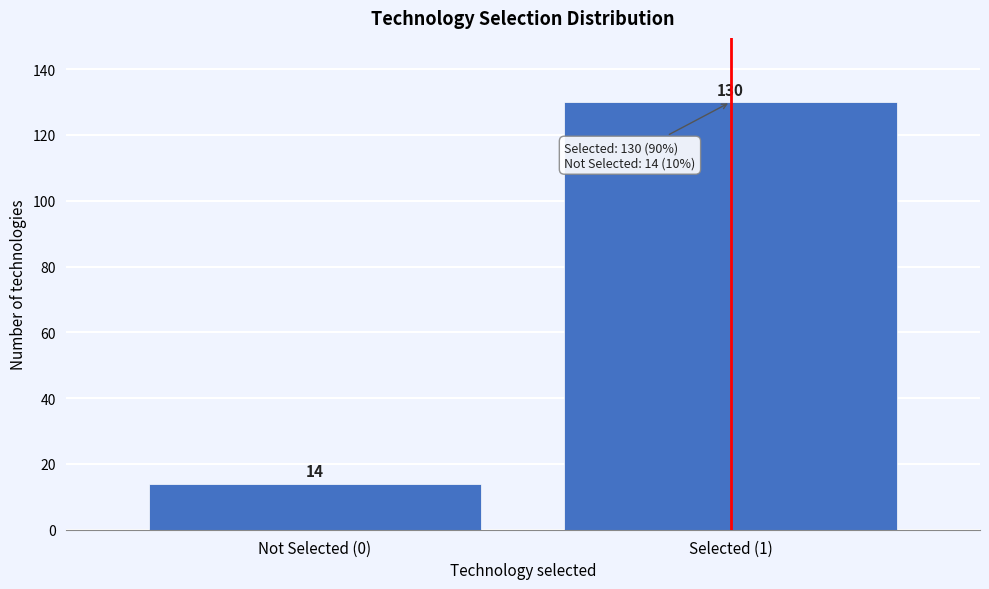

Reading left to right, list all the values displayed in this chart.

Not Selected (0)=14	Selected (1)=130